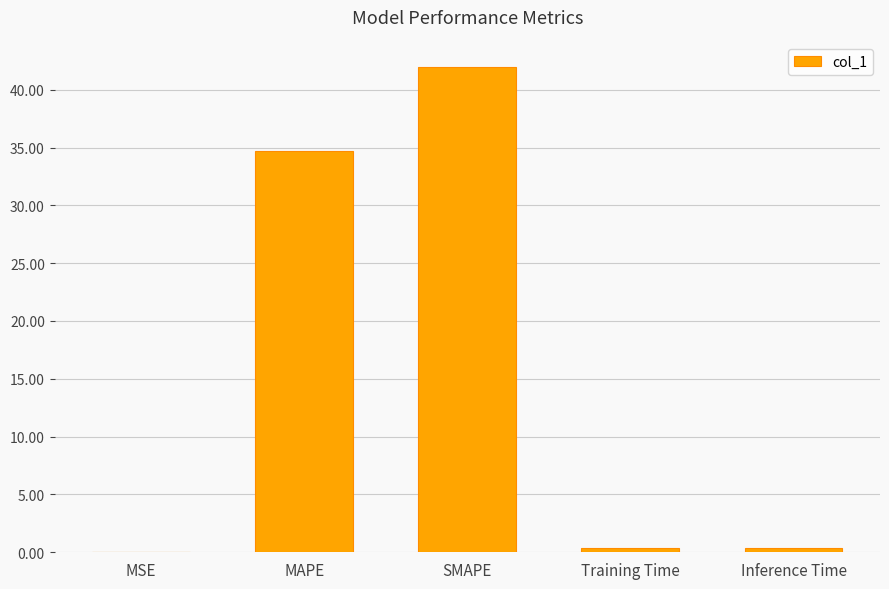

Between Inference Time and MSE, which is larger?

Inference Time